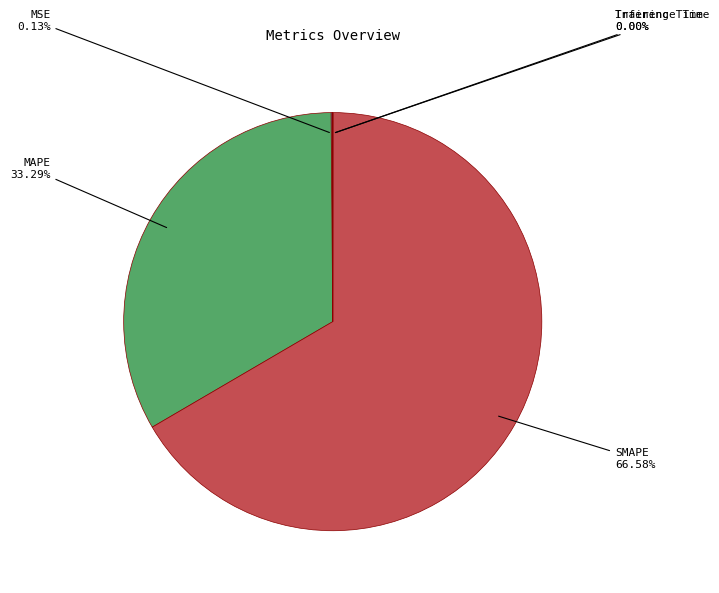

Count the number of slices in the pie.

5